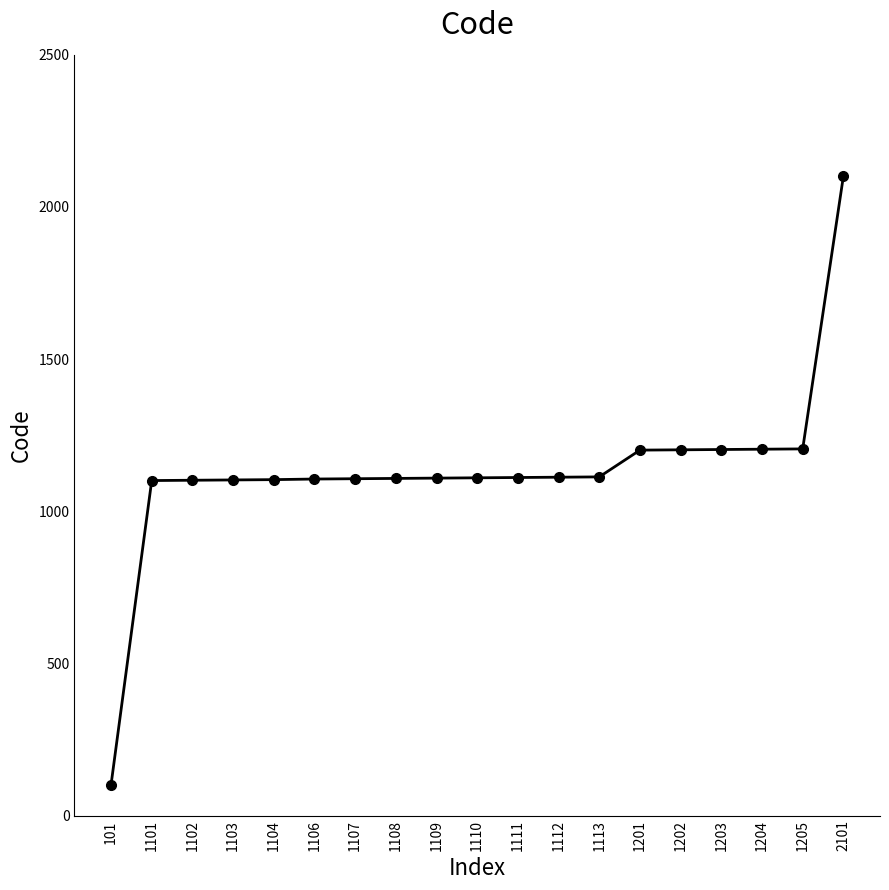

Which label corresponds to the smallest value in the chart?

101